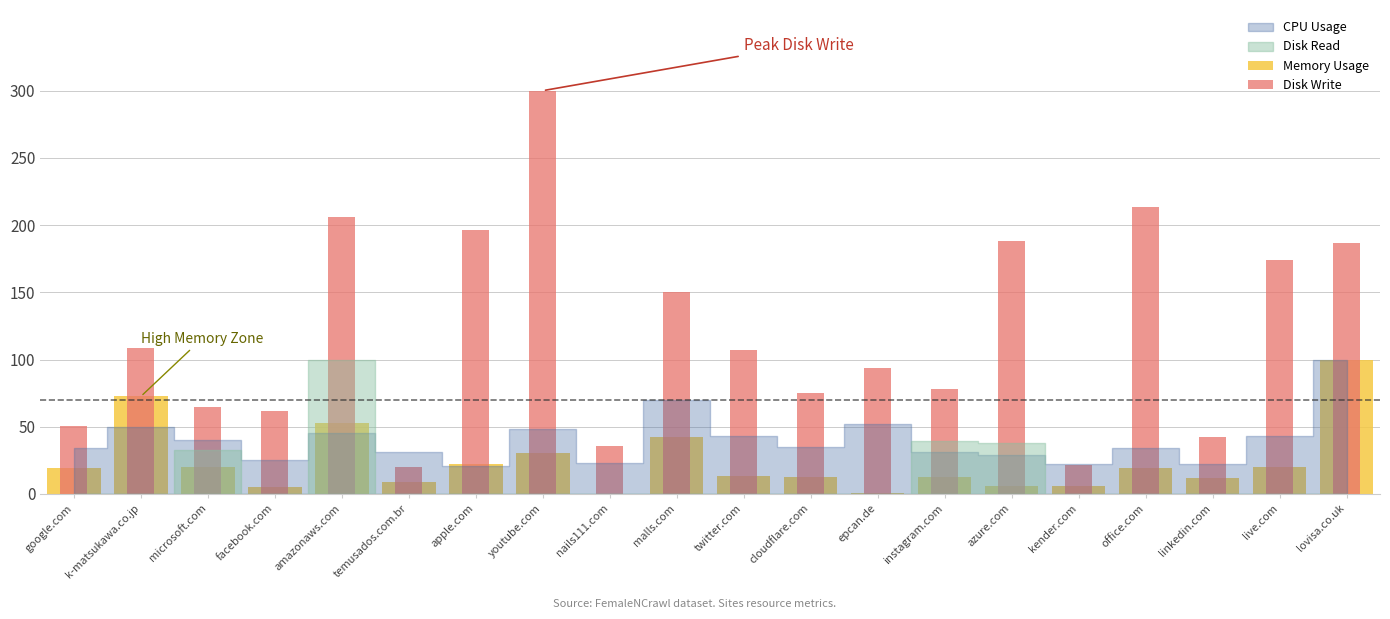

Which category has the highest value across all series?

youtube.com